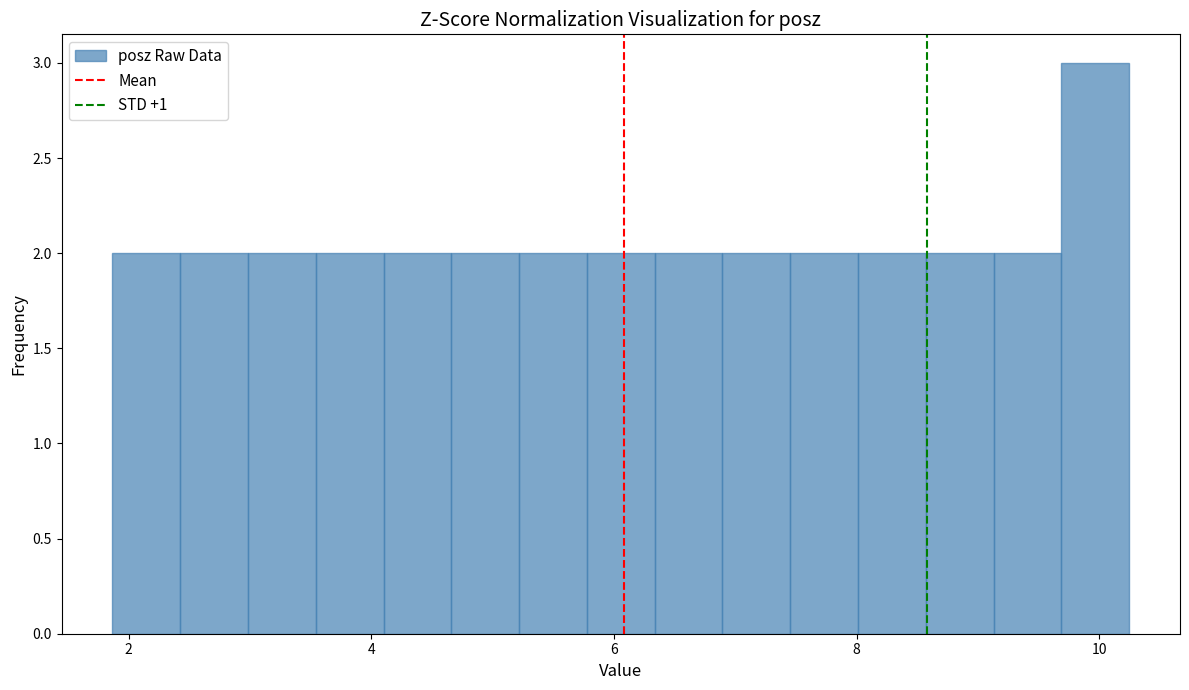

Around what value on the x-axis is the tallest bar? Give the approximate position of its centre, as read against the axis.

10.0